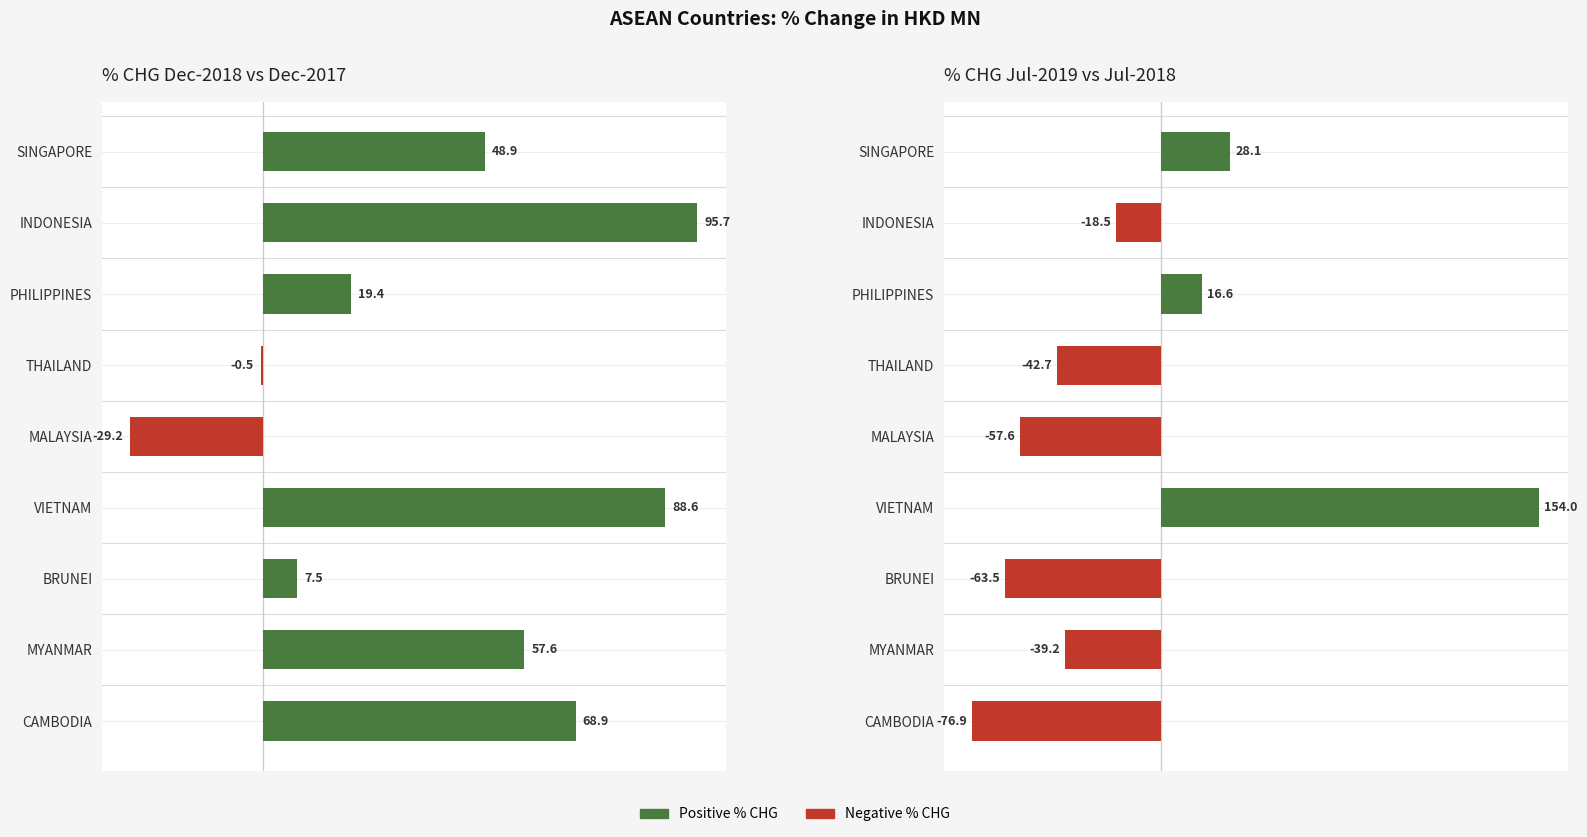

Reading right to left, extract all data points from this chart.

201812_% CHG: 68.9	57.6	7.5	88.6	-29.2	-0.5	19.4	95.7	48.9
201907_% CHG: -76.9	-39.2	-63.5	154.0	-57.6	-42.7	16.6	-18.5	28.1